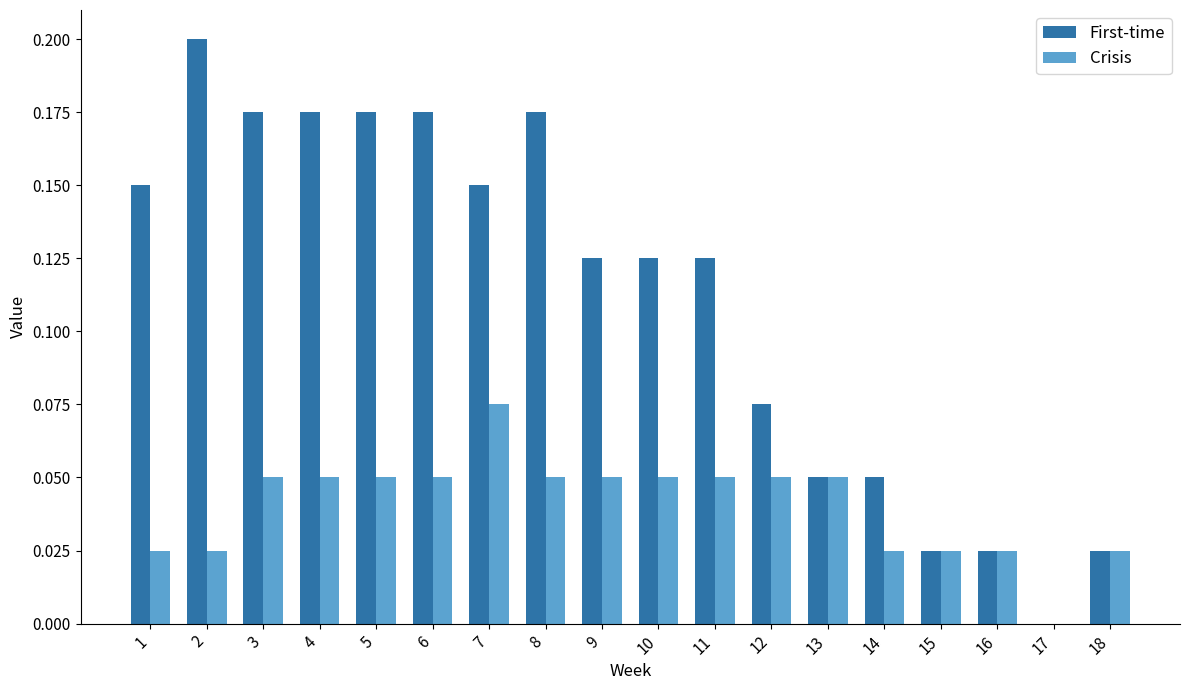

How many data points in Crisis are above 0?

17